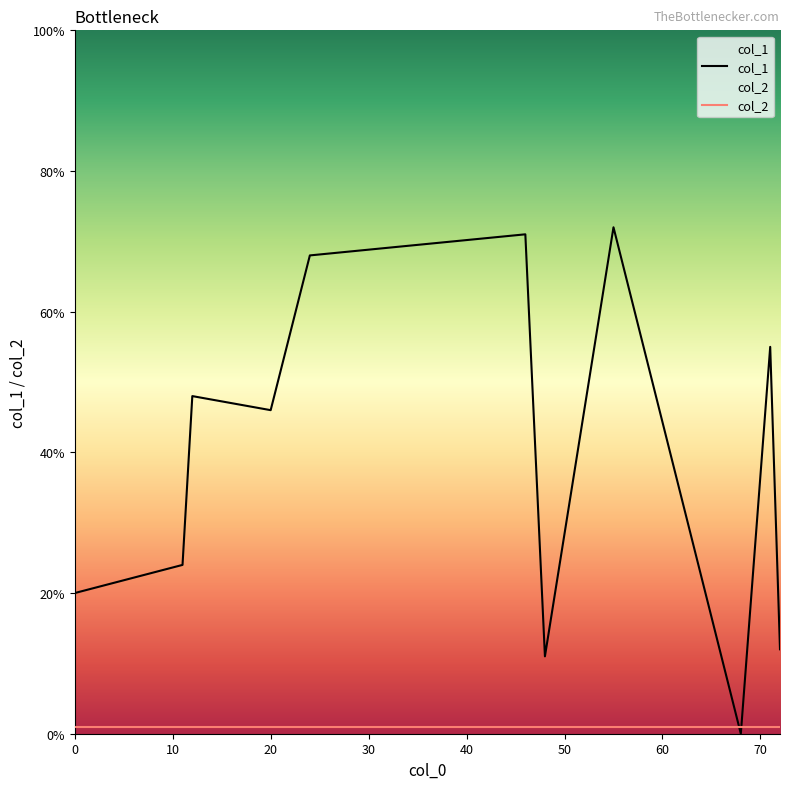

The col_1 series shows 20 at 0. True or false?

True